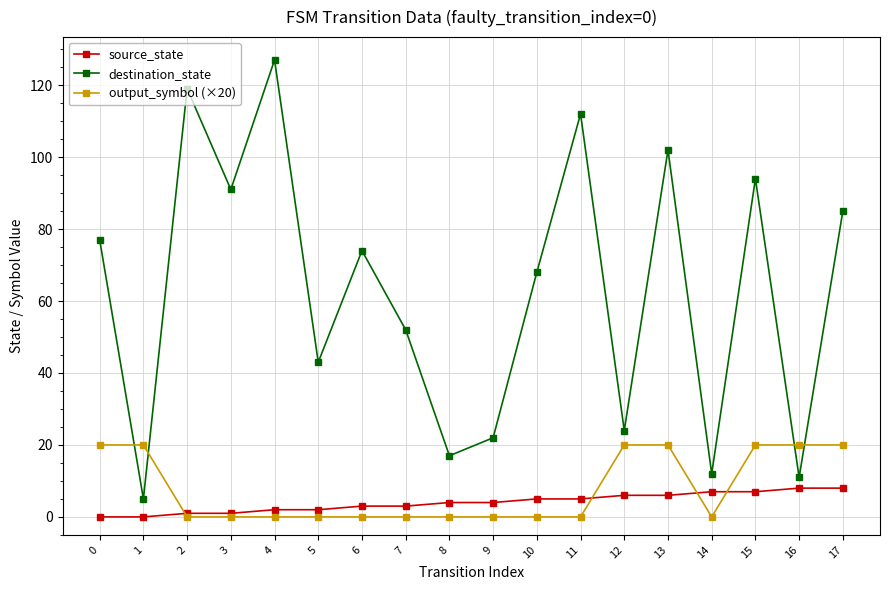

Is the value of output_symbol (×20) at 7 greater than the value of source_state at 4?

No